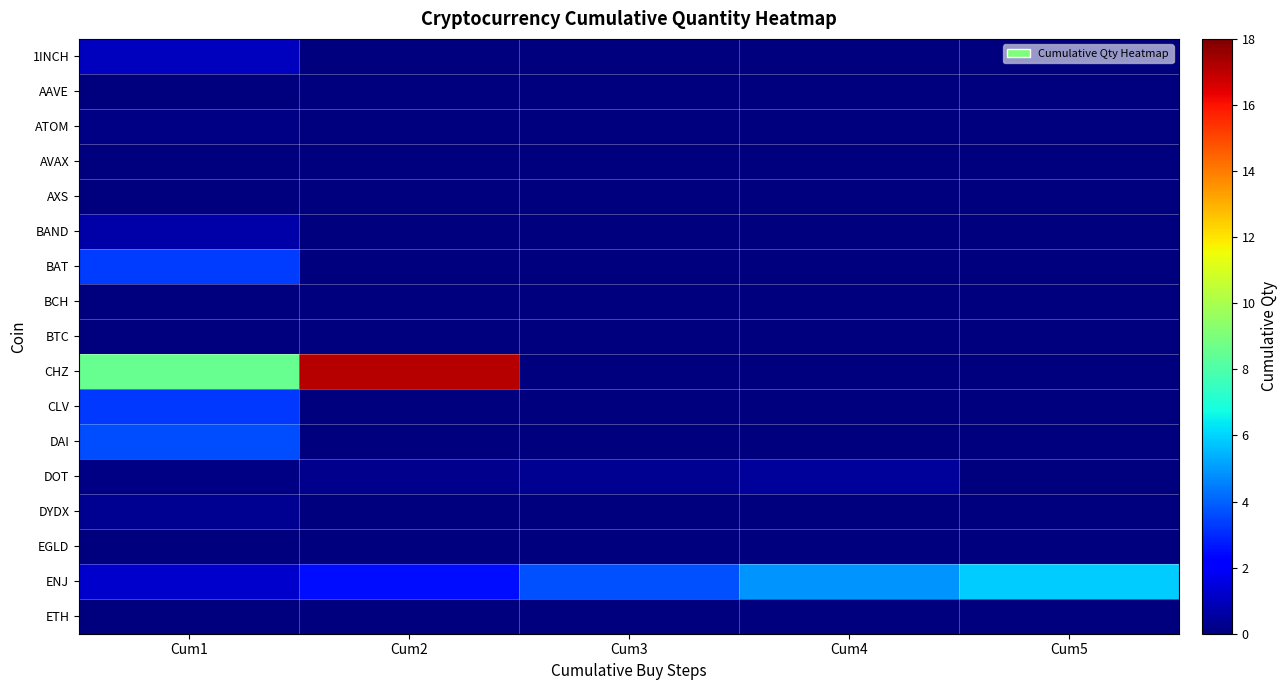

What is the maximum value shown in the chart?

17.1